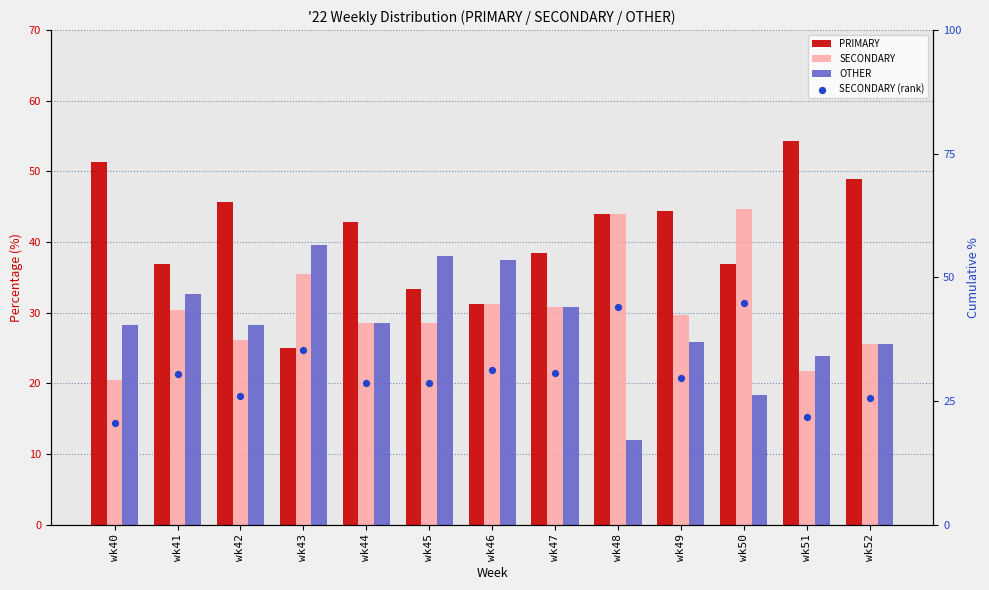

What is the total value across all series at wk47?

130.8